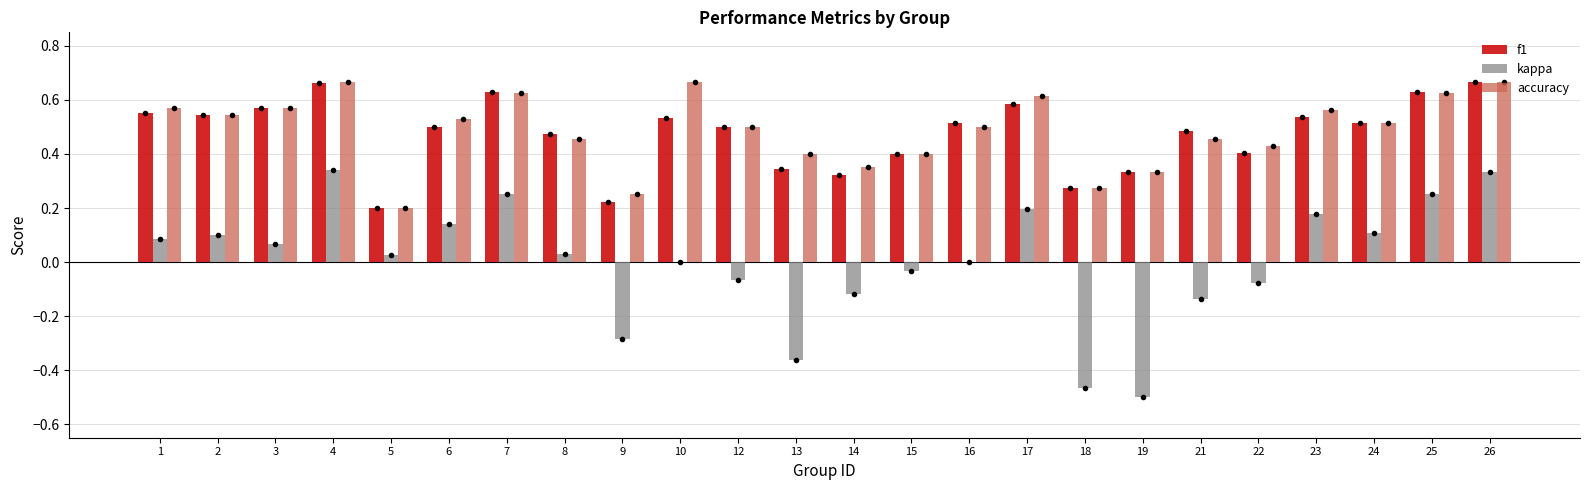

Is the value of kappa at 16 greater than the value of f1 at 18?

No